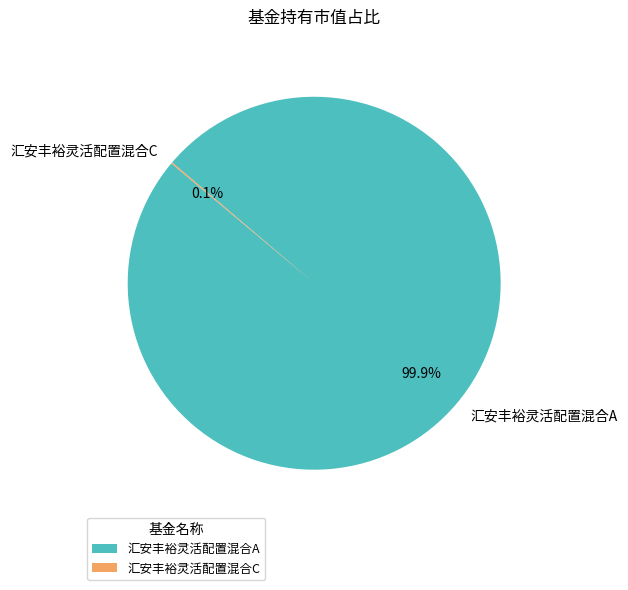

What is the largest slice in the pie chart?

汇安丰裕灵活配置混合A